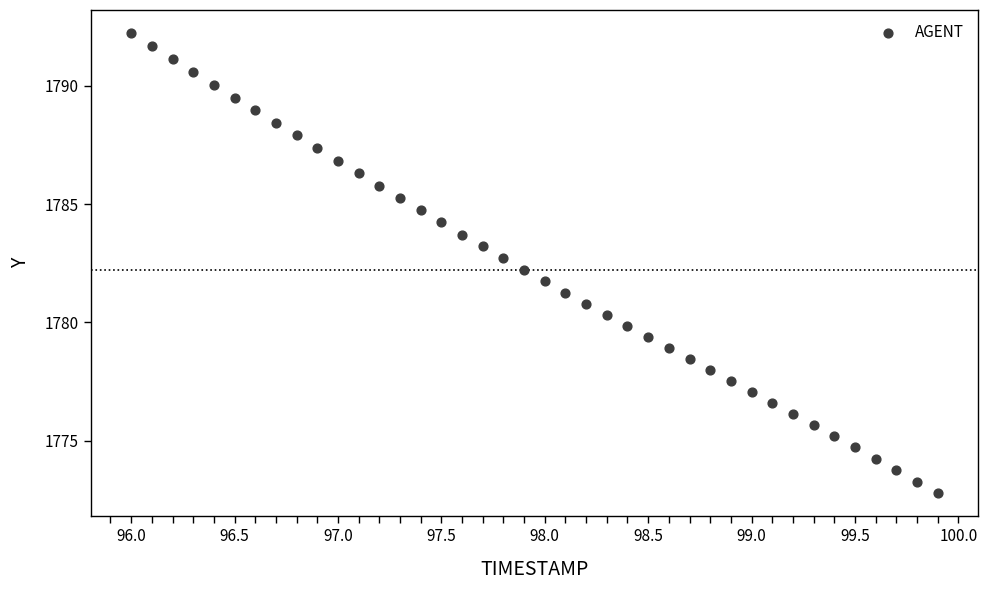

What is the range of Y values (max minus min)?

19.5